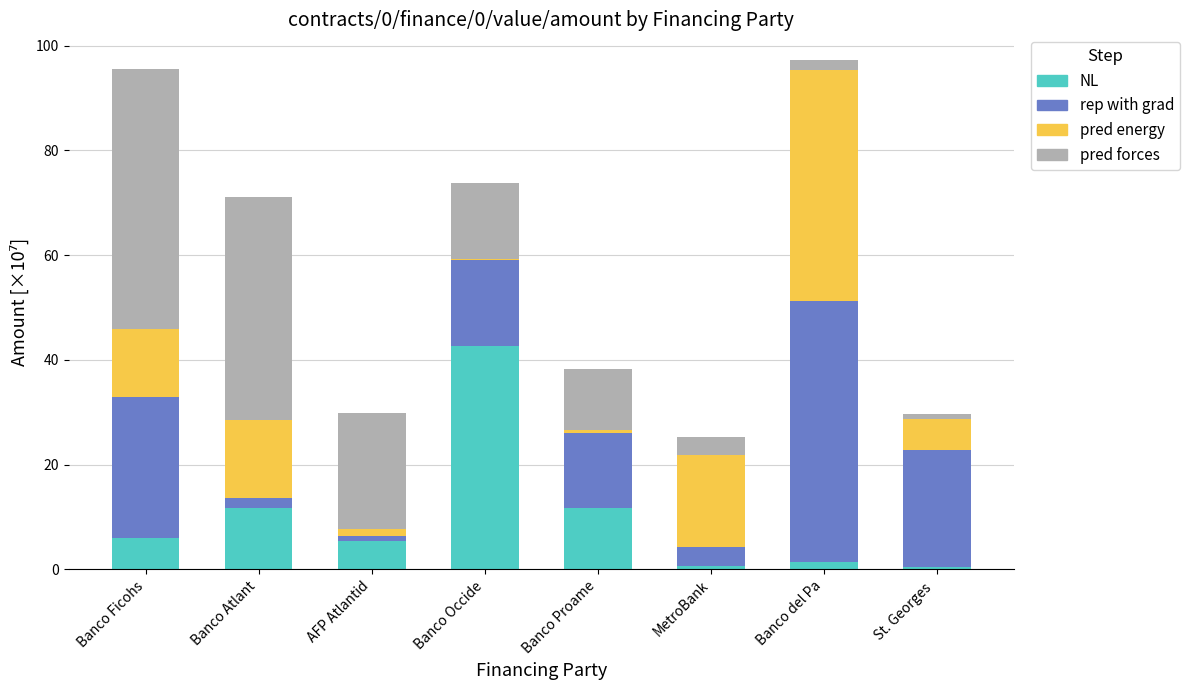

What is the maximum value for NL?

42.6